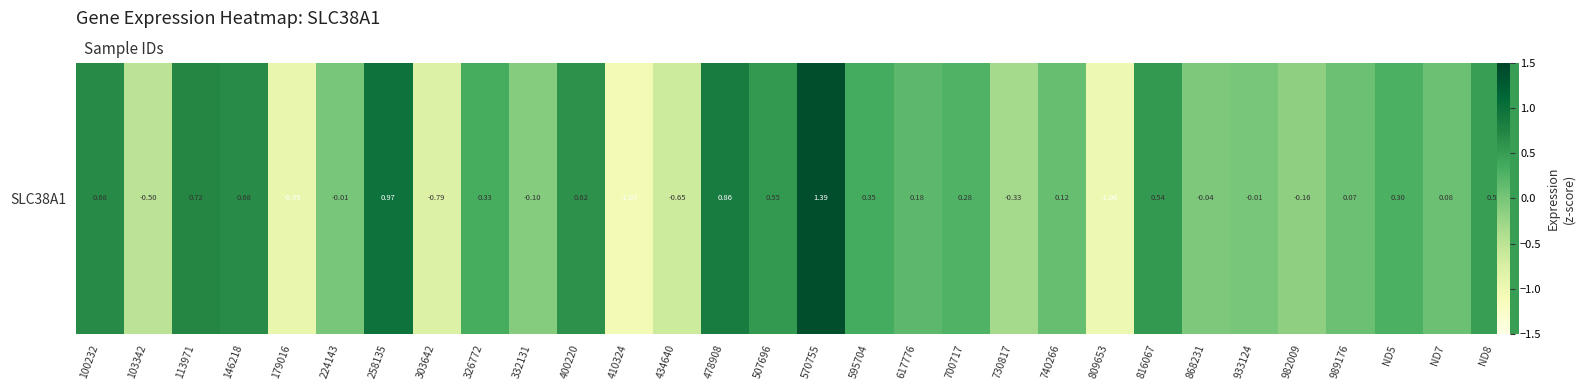

Between 982009 and 740266, which is larger?

740266